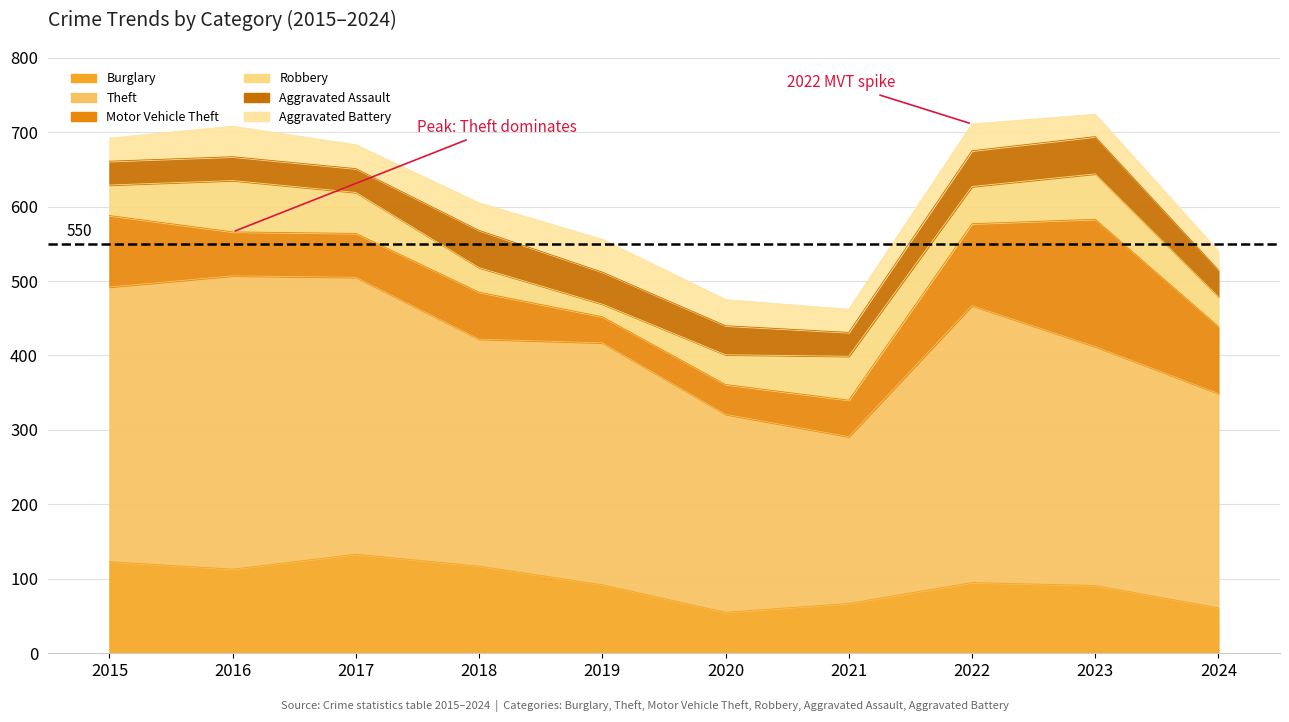

How many interior local valleys does the Aggravated Battery series have?

2